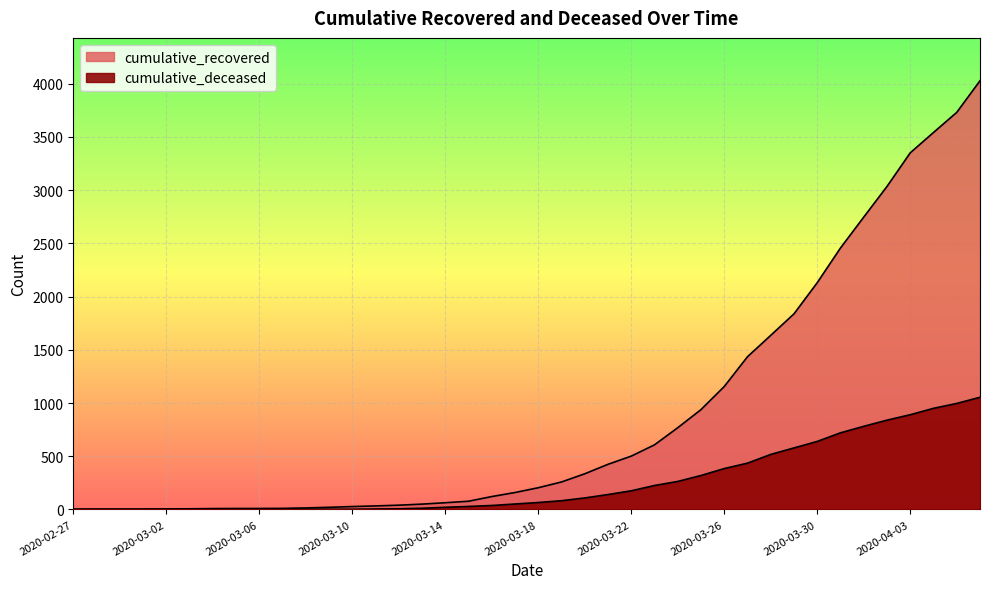

Is it true that cumulative_deceased equals 168 at 2020-03-27?

False